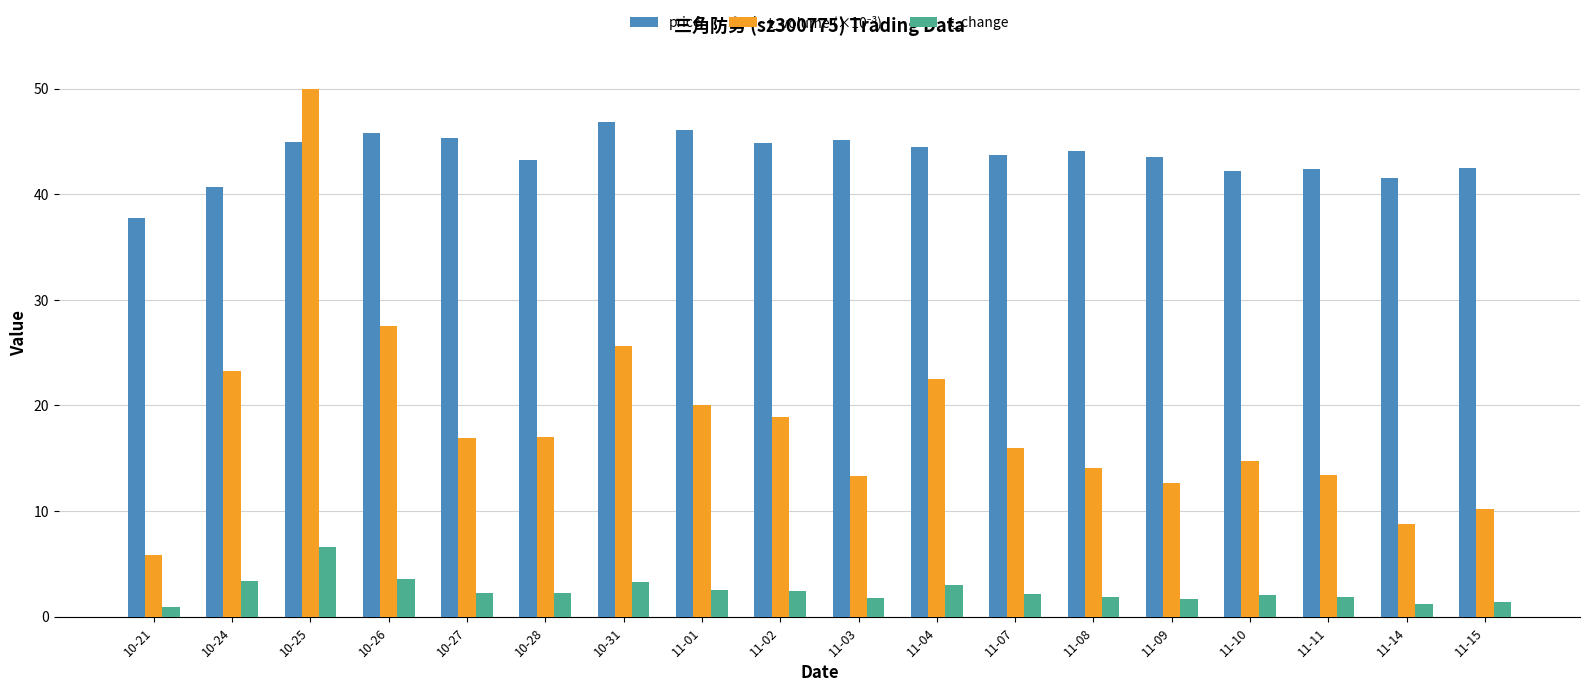

Which category has the highest value in the price series?

10-31